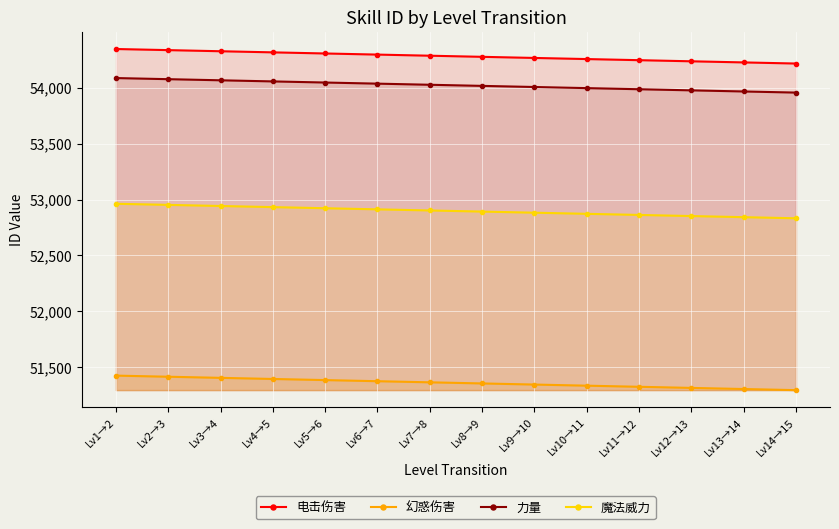

How many lines are shown in the chart?

4